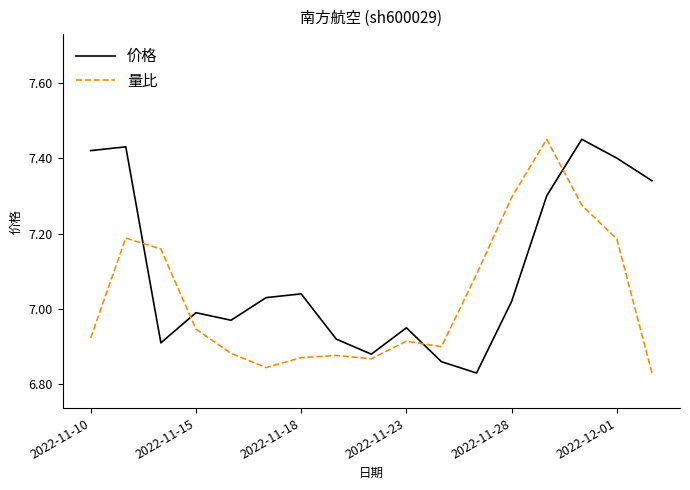

What is the difference between the maximum and minimum values in the 价格 series?

0.6